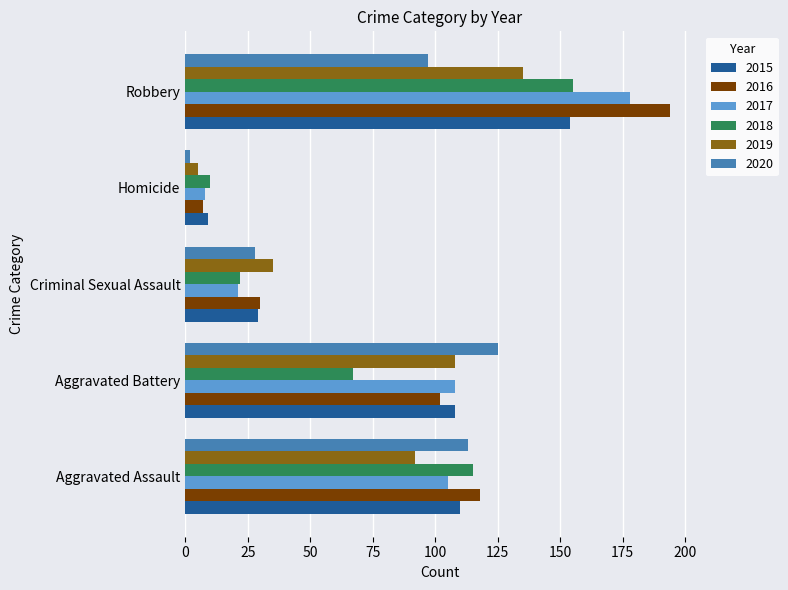

What is the average value of the 2016 series?

90